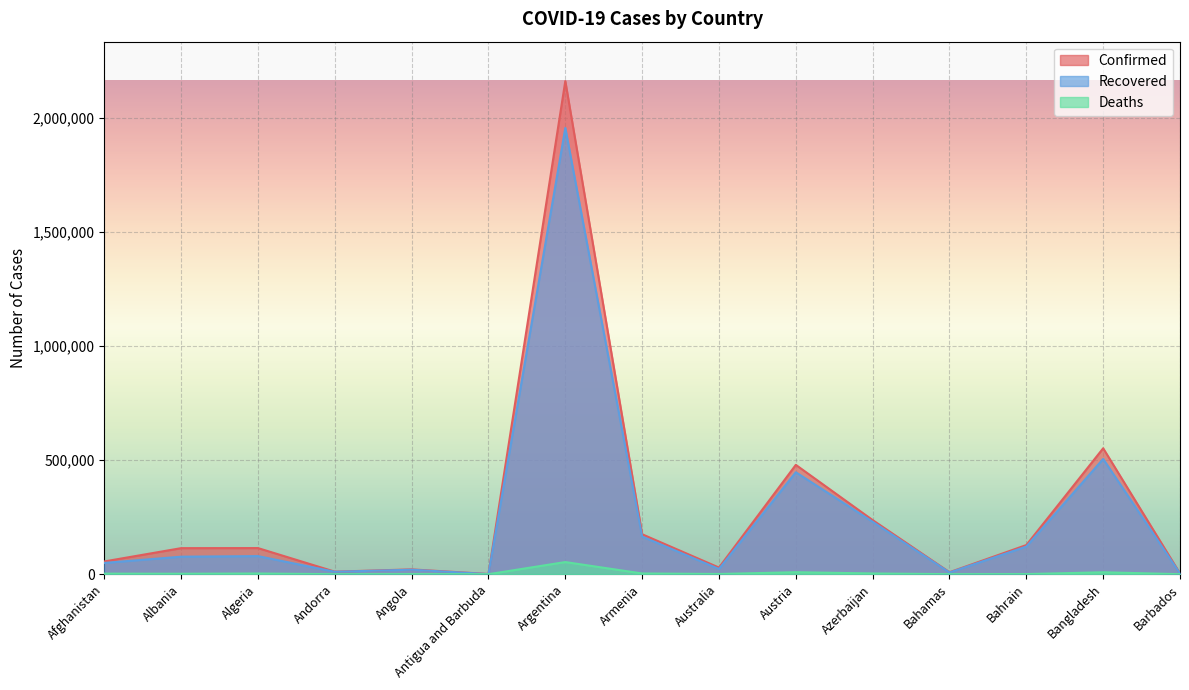

Between Austria and Barbados, which is larger?

Austria